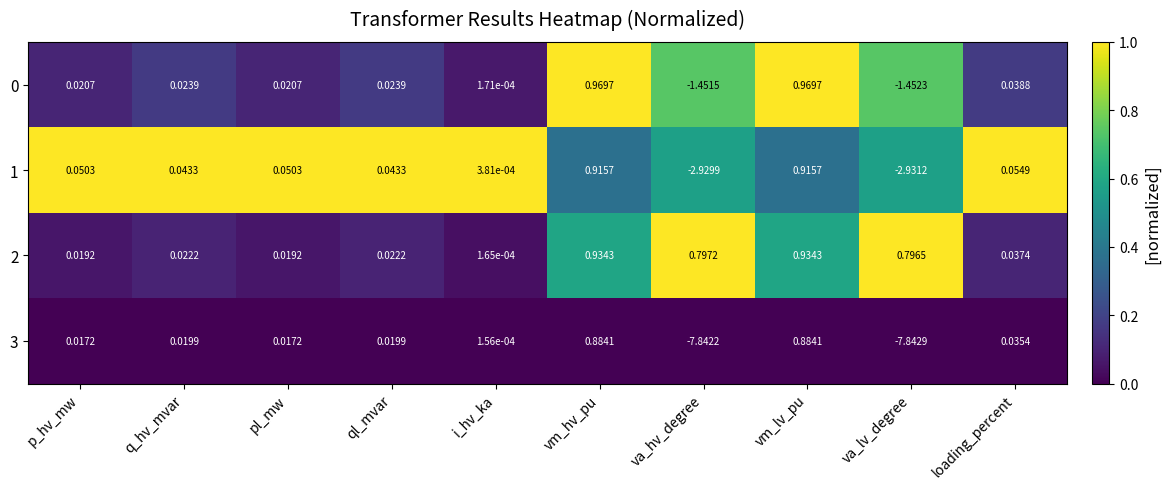

At how many categories does at least one series exceed 0?

10